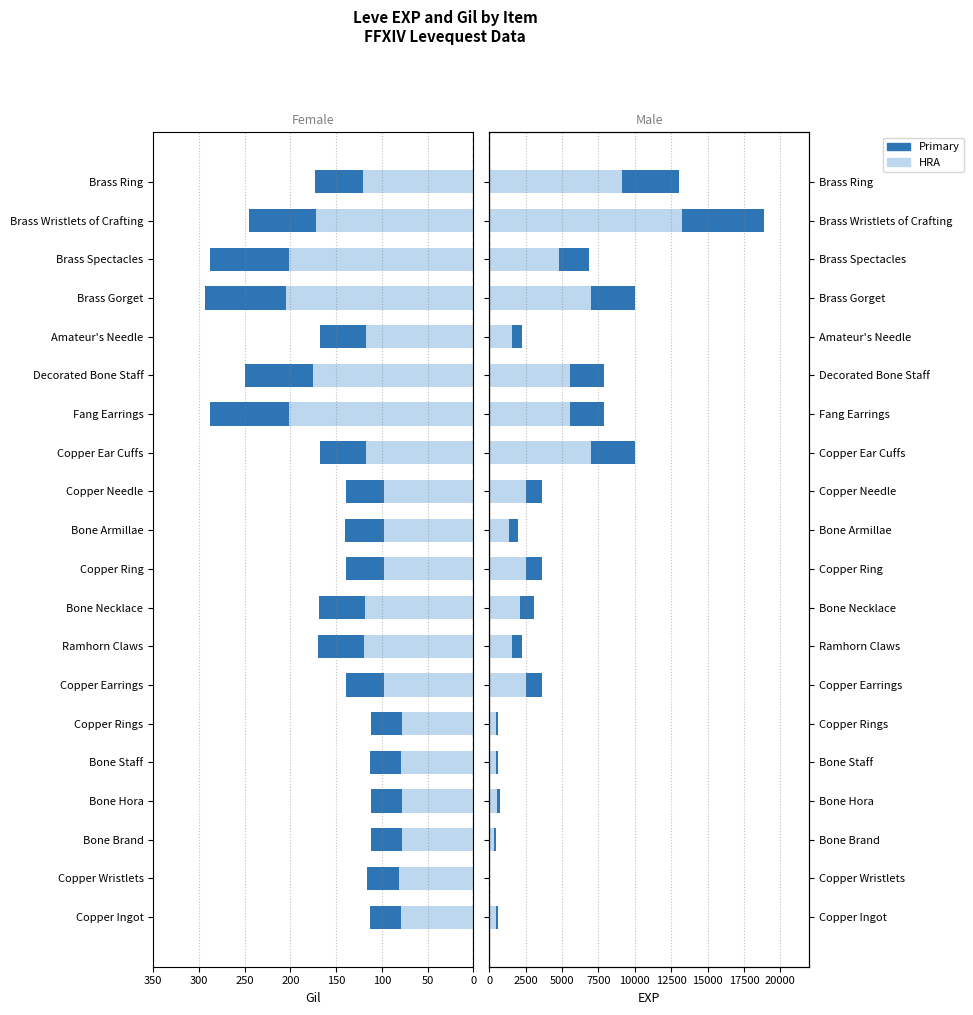

What is the difference between the maximum and minimum values in the Leve Gil (HRA) series?

126.7